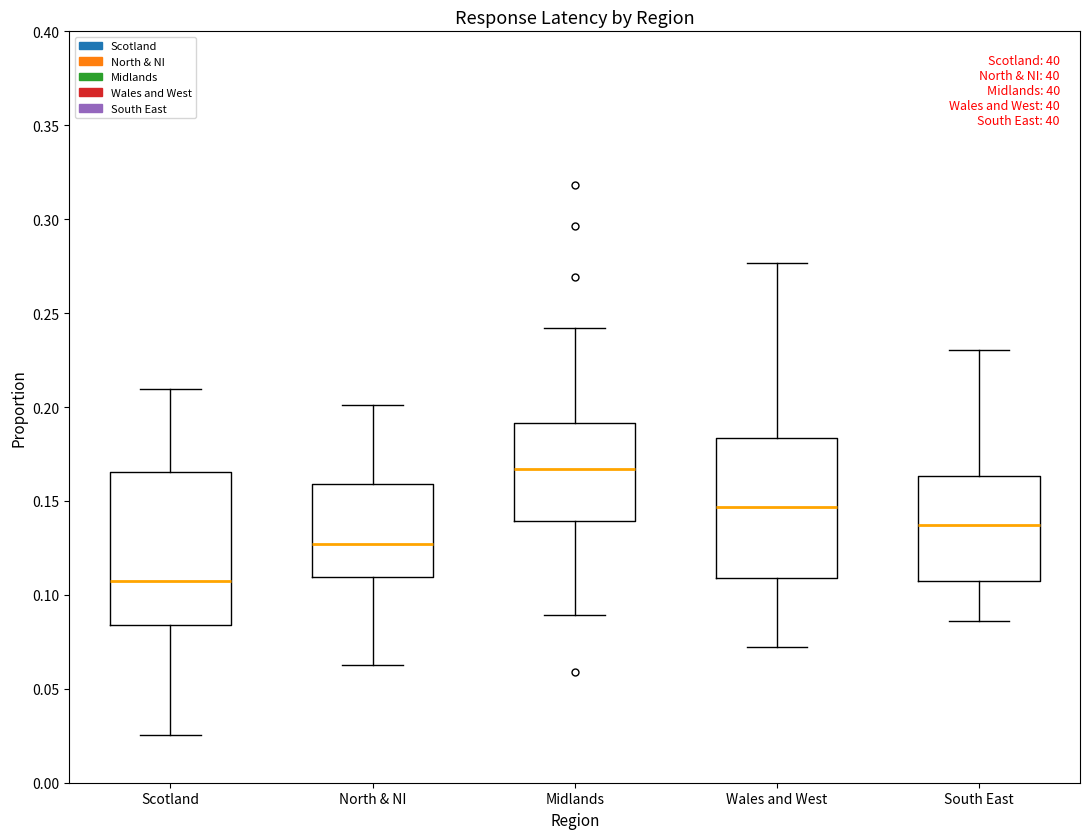

Where does the upper whisker of the box for Scotland end on the y-axis? The values are not printed on the chart, so give them approximately, as read against the axis.

0.210